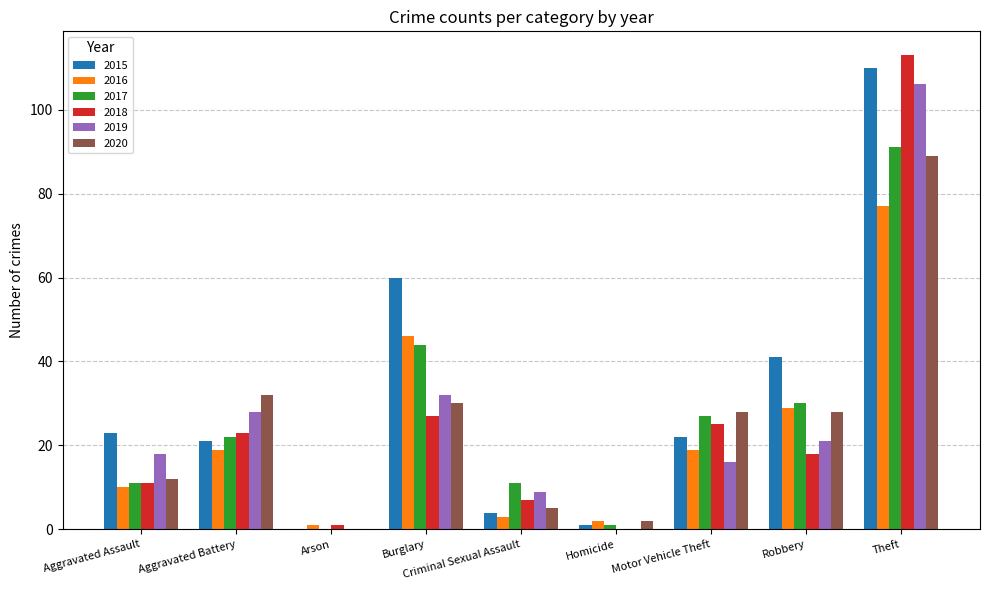

How many distinct data groups are displayed?

6